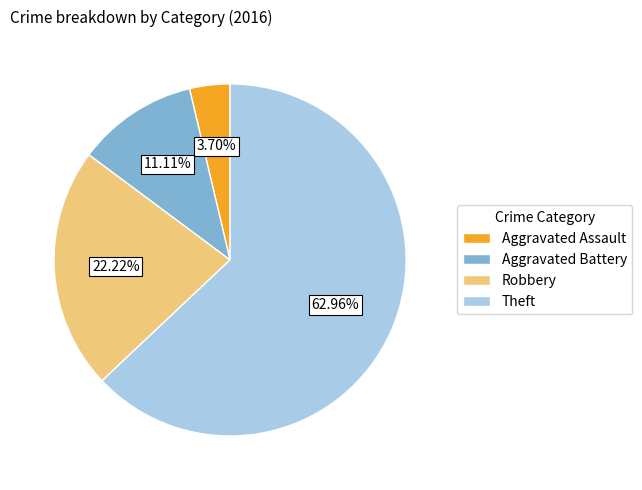

Which slice is the largest?

Theft